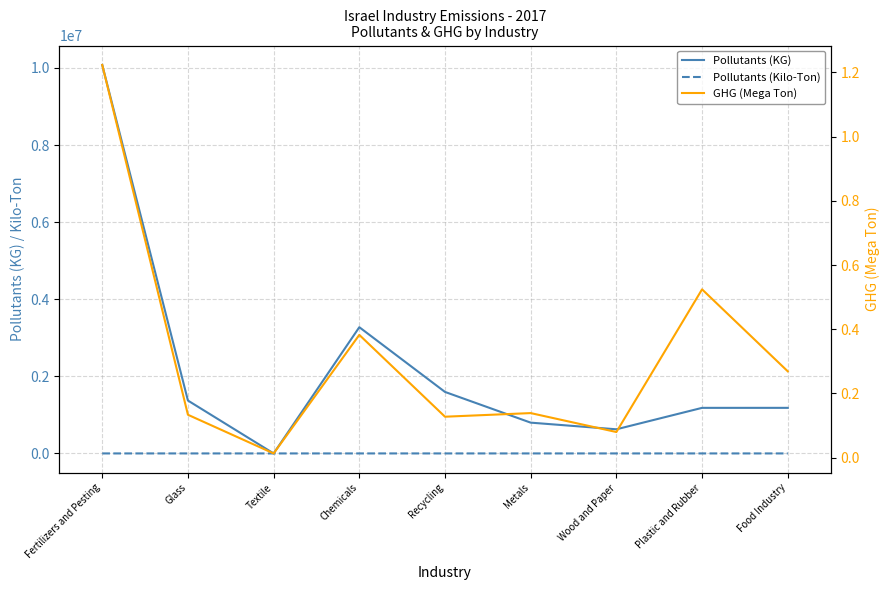

How many interior local peaks does the Pollutants (Kilo-Ton) series have?

1